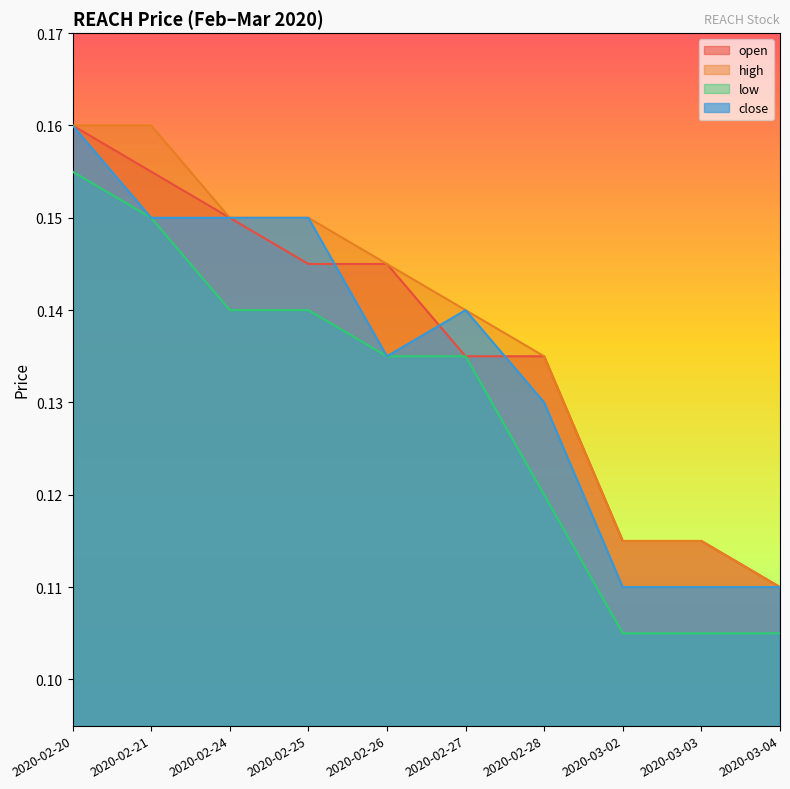

Reading right to left, transcribe all the data shown in this chart.

open: 2020-03-04=0.1	2020-03-03=0.1	2020-03-02=0.1	2020-02-28=0.1	2020-02-27=0.1	2020-02-26=0.1	2020-02-25=0.1	2020-02-24=0.1	2020-02-21=0.2	2020-02-20=0.2
high: 2020-03-04=0.1	2020-03-03=0.1	2020-03-02=0.1	2020-02-28=0.1	2020-02-27=0.1	2020-02-26=0.1	2020-02-25=0.1	2020-02-24=0.1	2020-02-21=0.2	2020-02-20=0.2
low: 2020-03-04=0.1	2020-03-03=0.1	2020-03-02=0.1	2020-02-28=0.1	2020-02-27=0.1	2020-02-26=0.1	2020-02-25=0.1	2020-02-24=0.1	2020-02-21=0.1	2020-02-20=0.2
close: 2020-03-04=0.1	2020-03-03=0.1	2020-03-02=0.1	2020-02-28=0.1	2020-02-27=0.1	2020-02-26=0.1	2020-02-25=0.1	2020-02-24=0.1	2020-02-21=0.1	2020-02-20=0.2